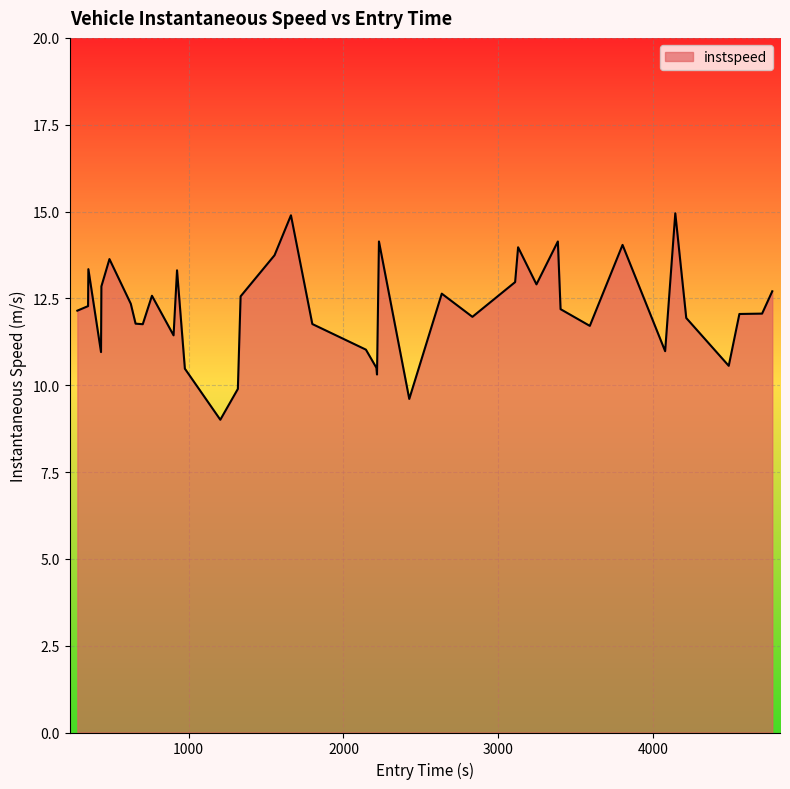

What is the smallest value displayed?

9.0